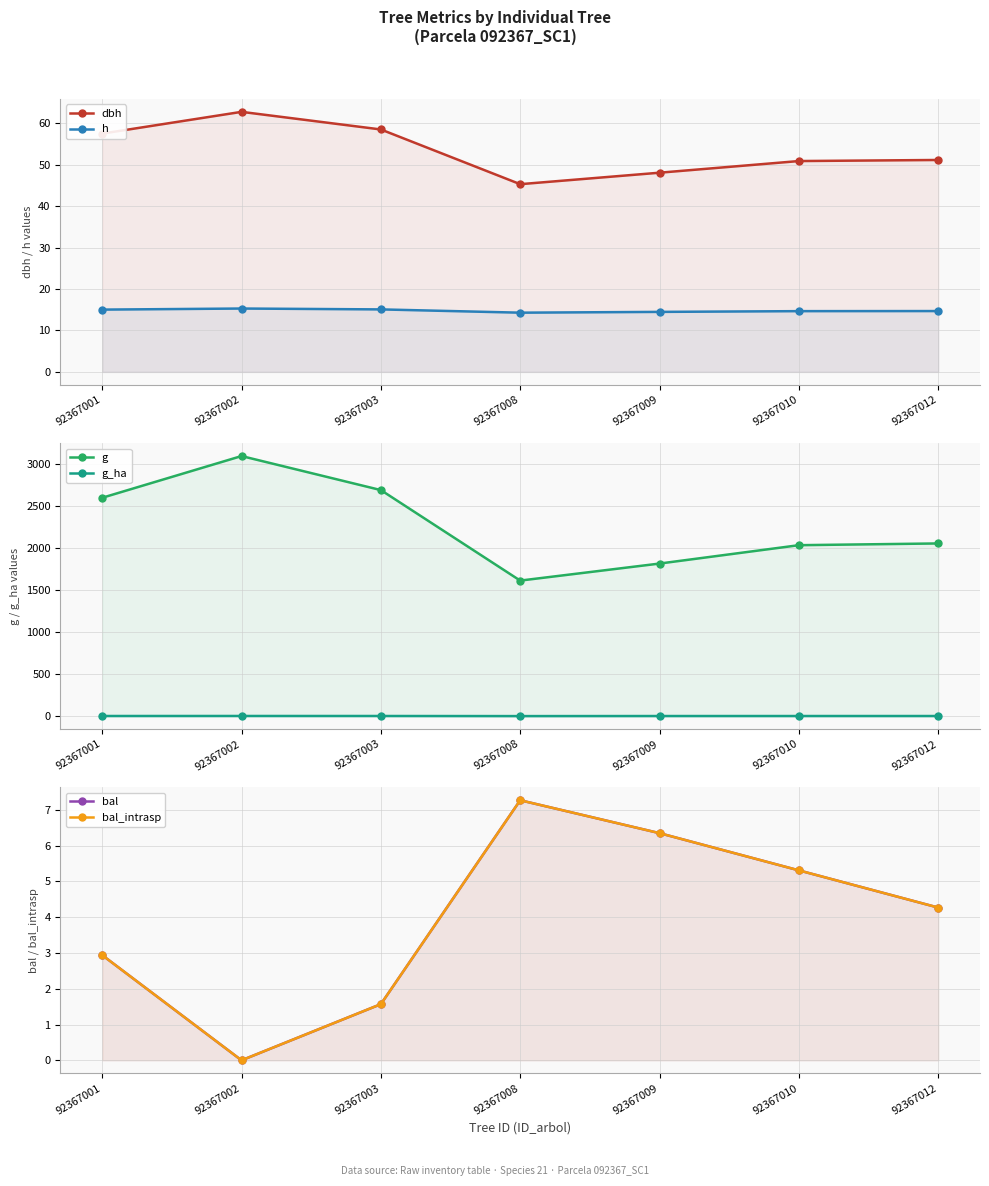

List the labels in order of g value, largest first.

92367002, 92367003, 92367001, 92367012, 92367010, 92367009, 92367008